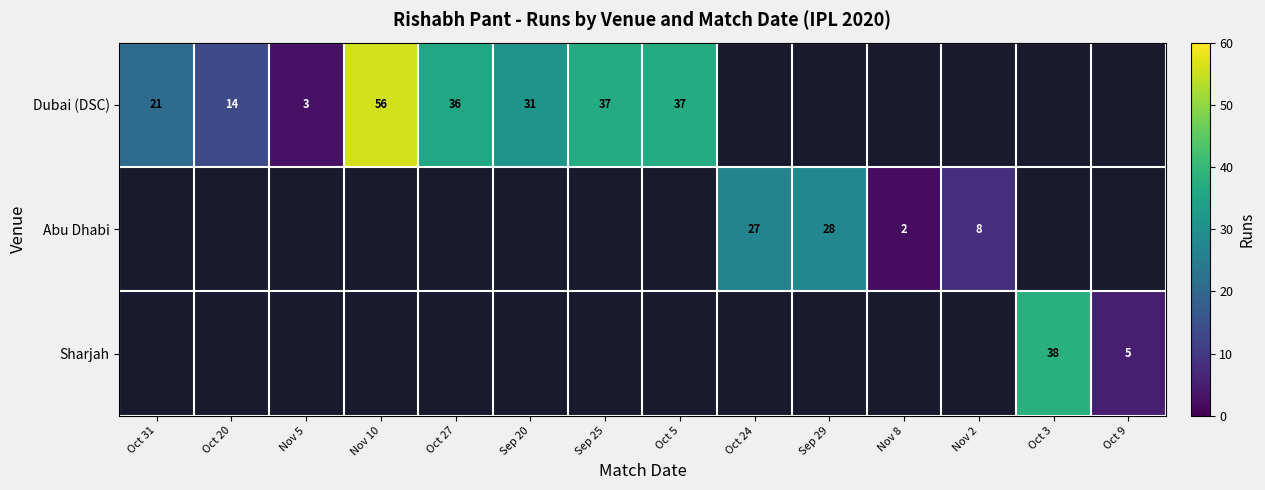

True or false: Sharjah has a value of 7 at Oct 9.

False